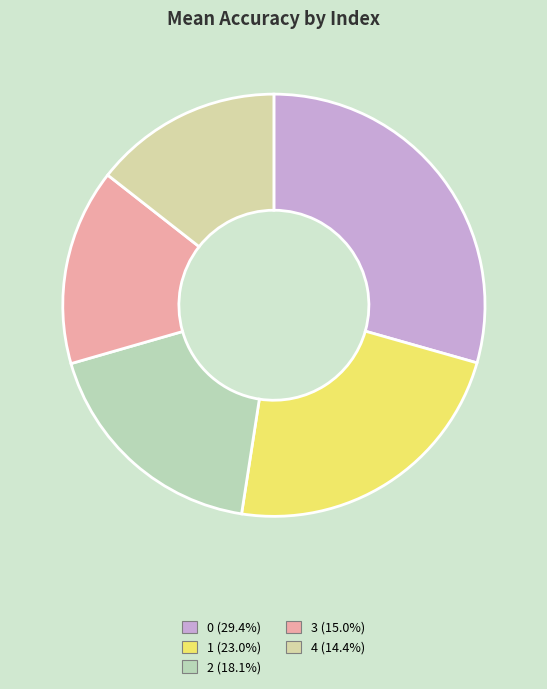

Which slice is the smallest?

4